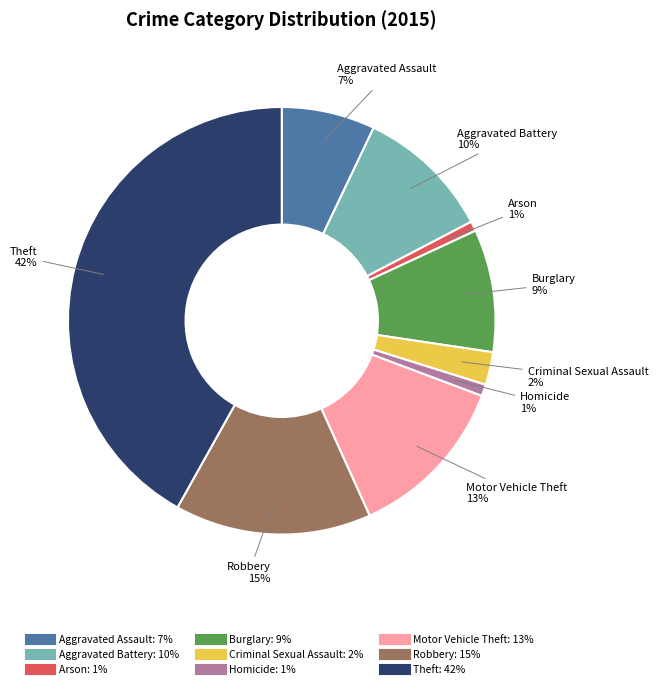

Which category has the biggest portion of the pie?

Theft